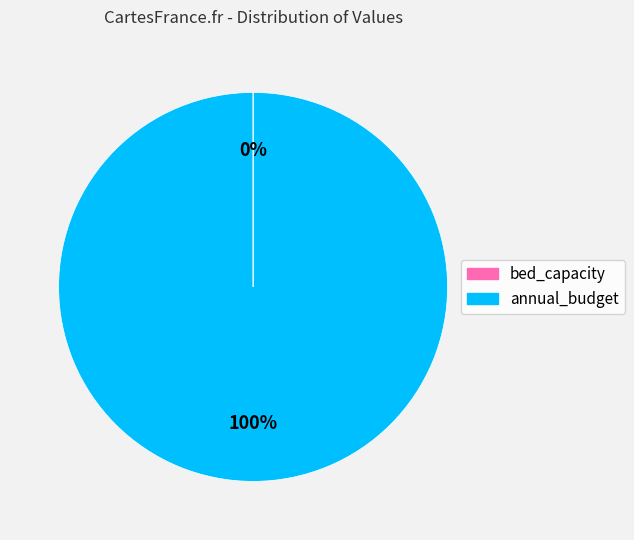

To the nearest percent, what is the difference between the largest and smallest slice percentages?

100%